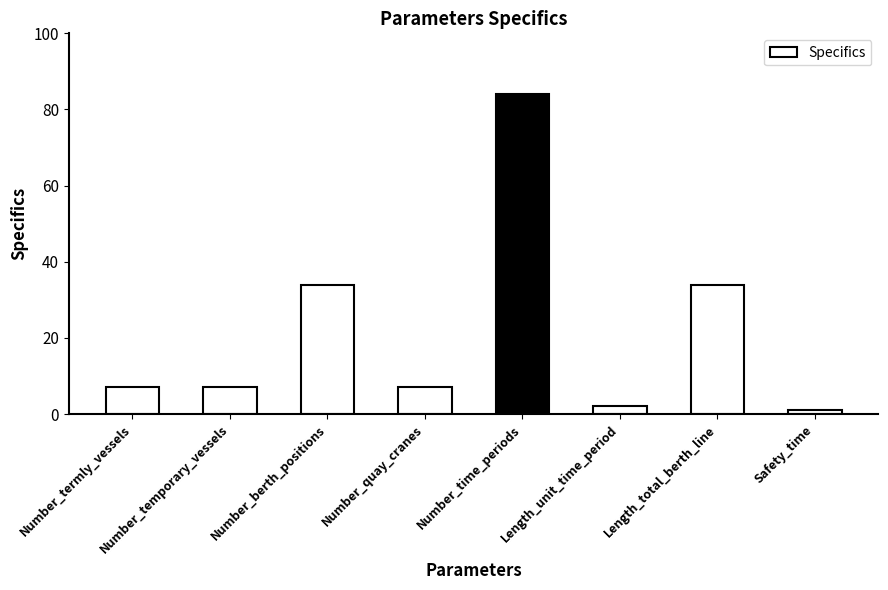

What is the ratio of the value at Safety_time to the value at Number_temporary_vessels?

0.1